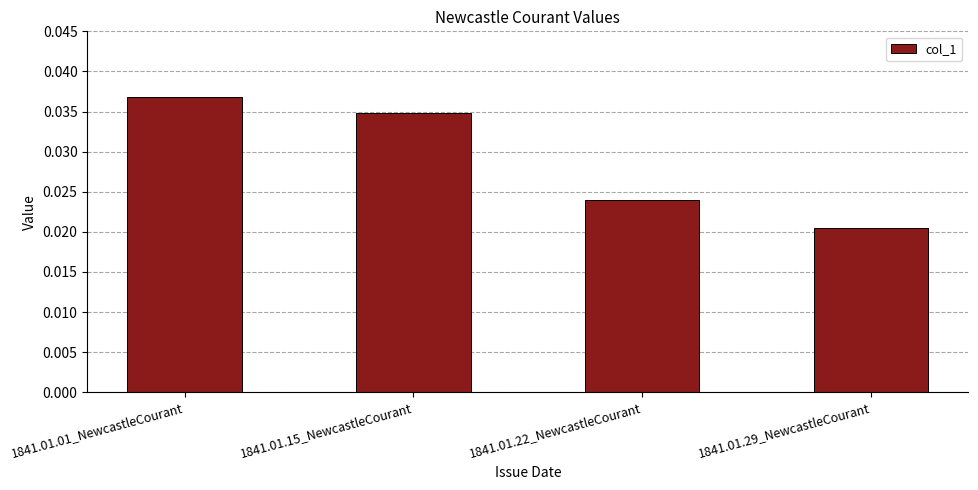

Are the bars horizontal?

No